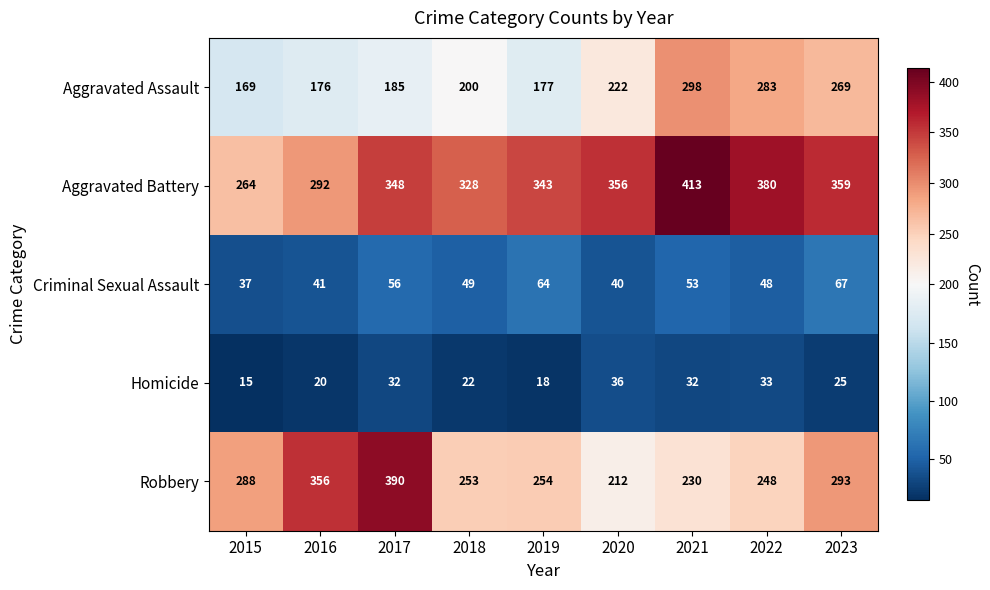

Between 2020 and 2022, which series saw the biggest shift?

Aggravated Assault